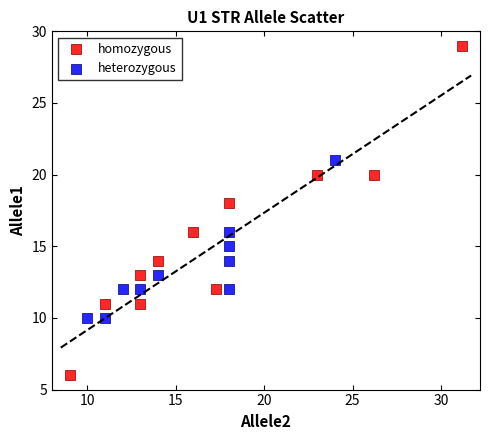

Which series reaches the maximum Y coordinate?

homozygous